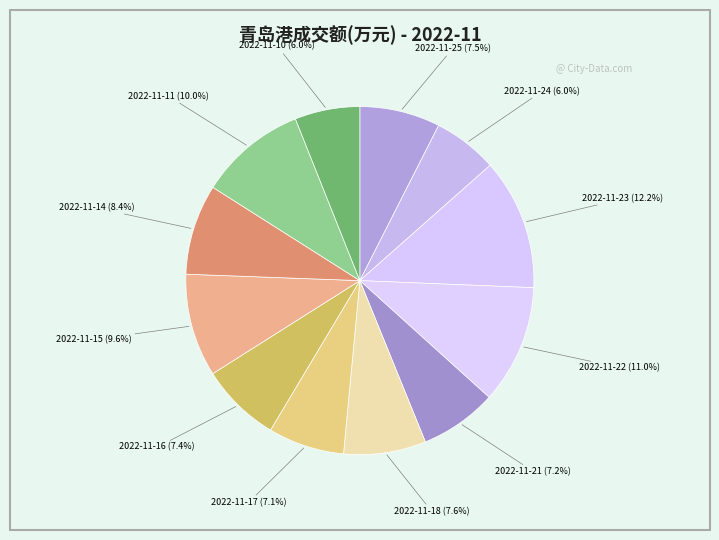

Is there any slice that represents more than half of the pie?

No